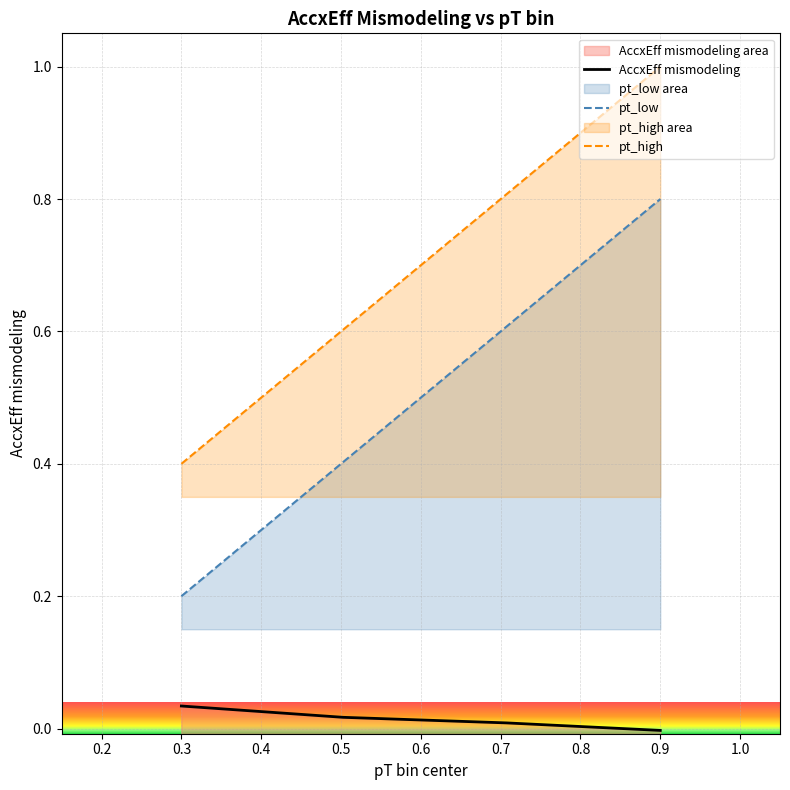

What are all the series names shown in the legend?

pt_low, pt_high, AccxEff mismodeling